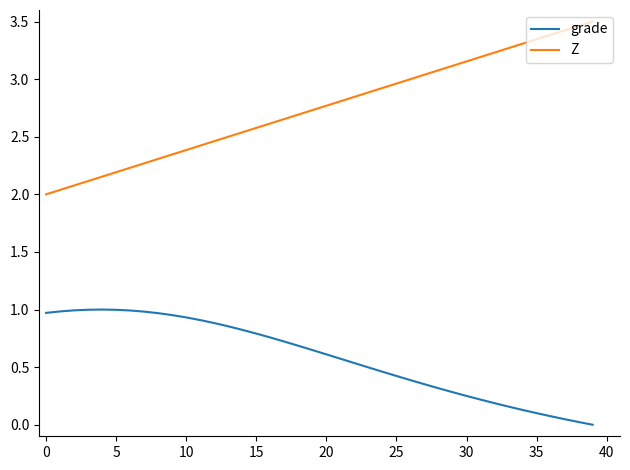

How many values in grade are above zero?

39